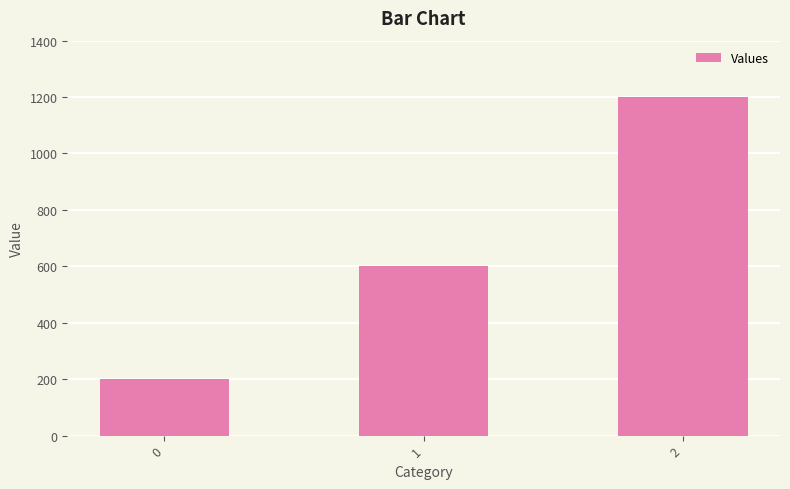

Rank the categories by value from highest to lowest.

2, 1, 0